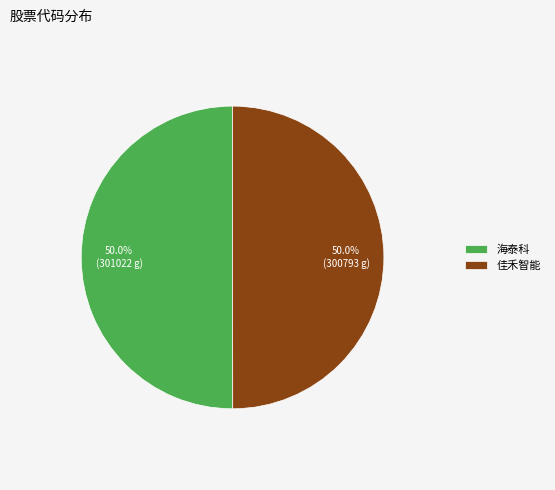

How many slices are in this pie chart?

2